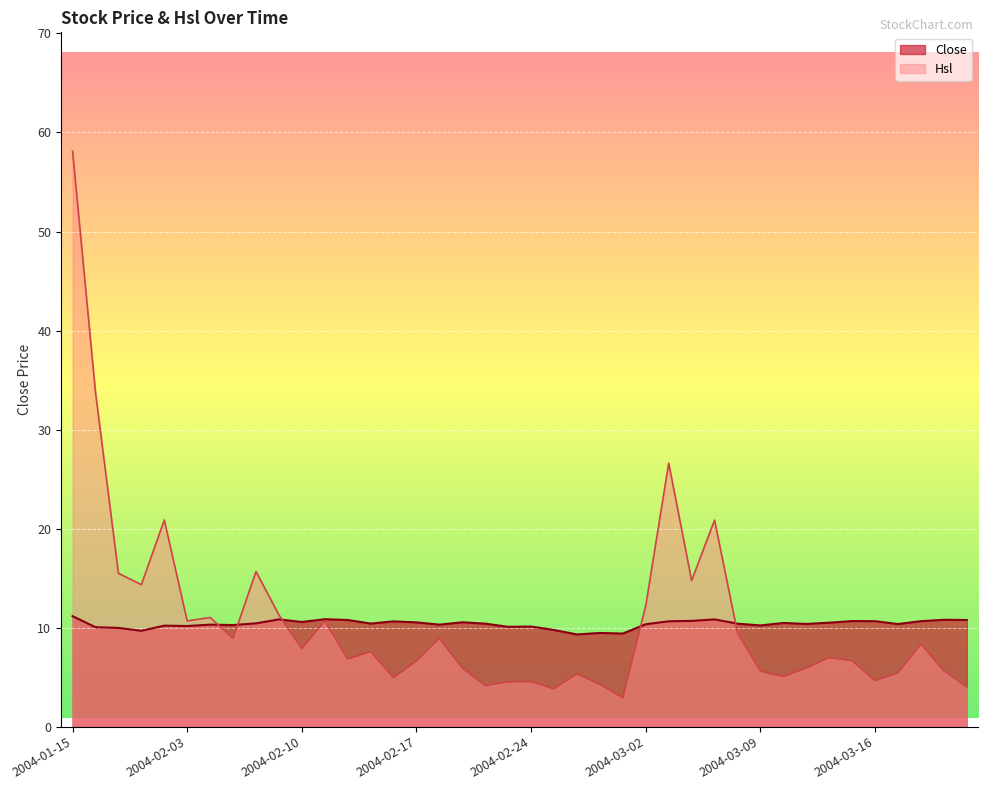

What is the difference between the Hsl values at 2004-02-02 and 2004-03-11?

15.0